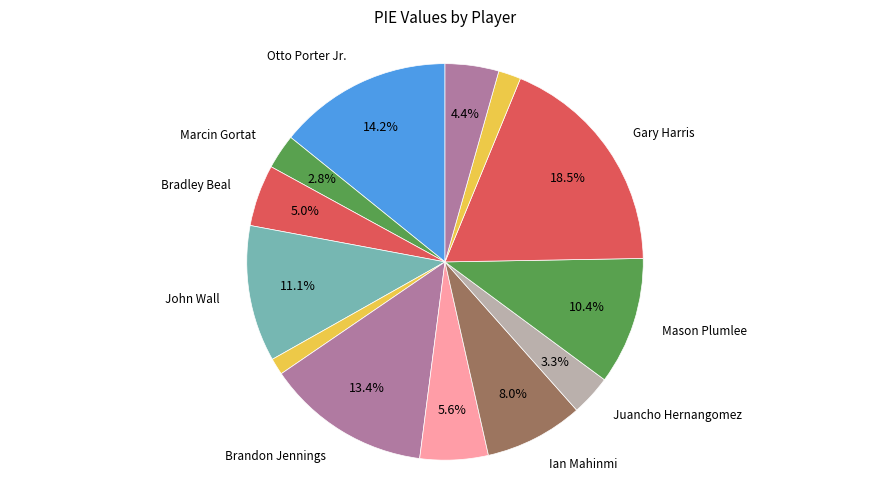

How many segments does this pie chart have?

13